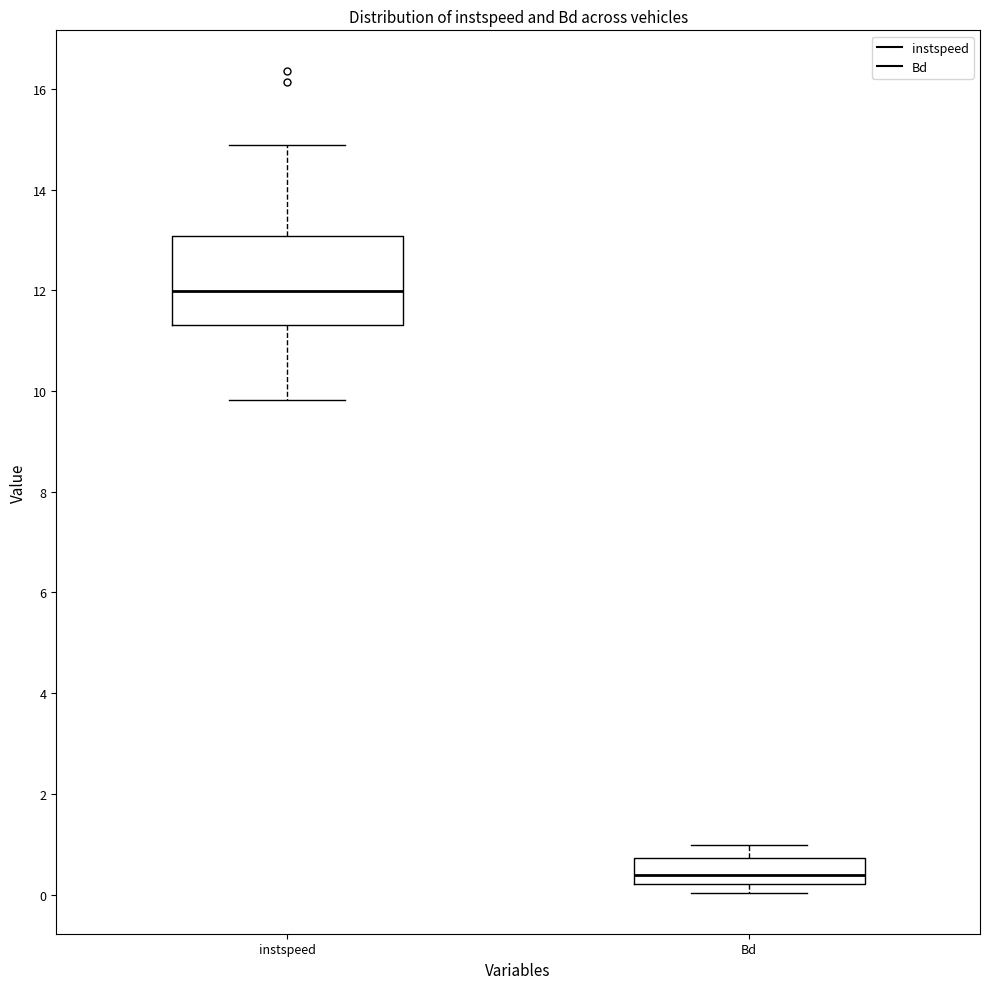

Reading left to right, read every box against the y-axis: the position of its median line, the range the box covers, and the ends of its whiskers. The values are not printed on the chart, so give them approximately, as read against the axis.

instspeed: median 12.0, box 11.4 to 13.0, whiskers 9.8 to 14.8
Bd: median 0.4, box 0.2 to 0.8, whiskers 0.0 to 1.0